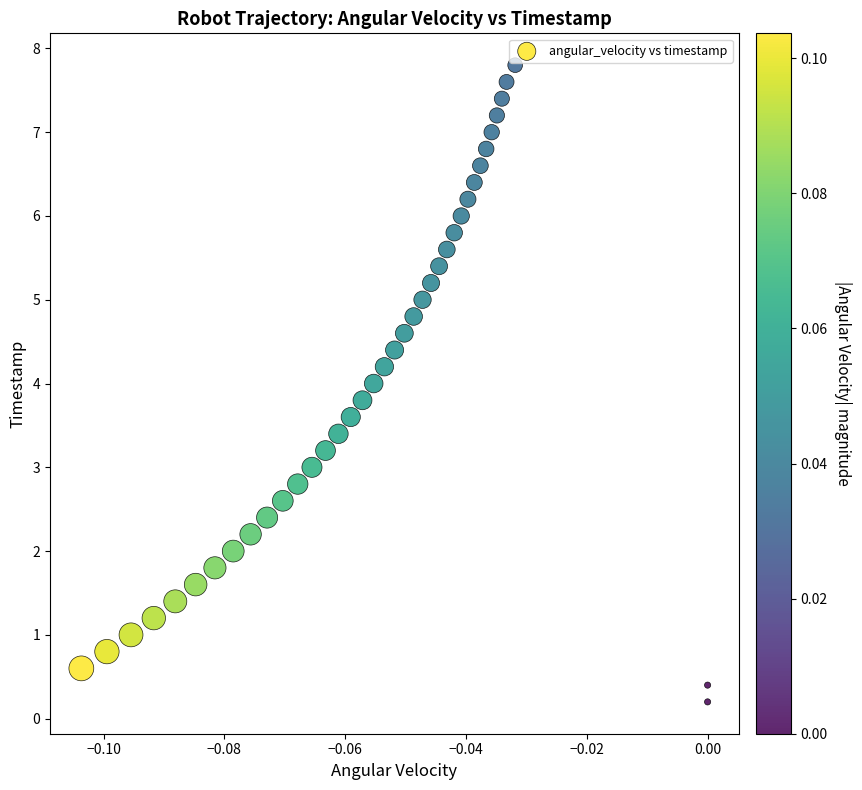

What is the range of Y values (max minus min)?

7.6